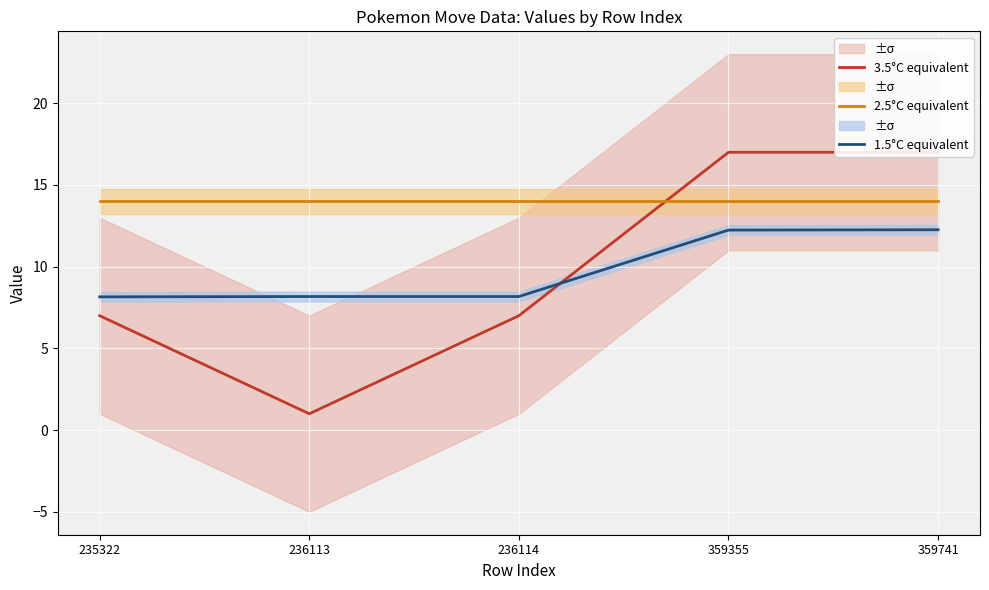

What is the value of the 2.5°C equivalent point at the 3rd from the left?

14.0